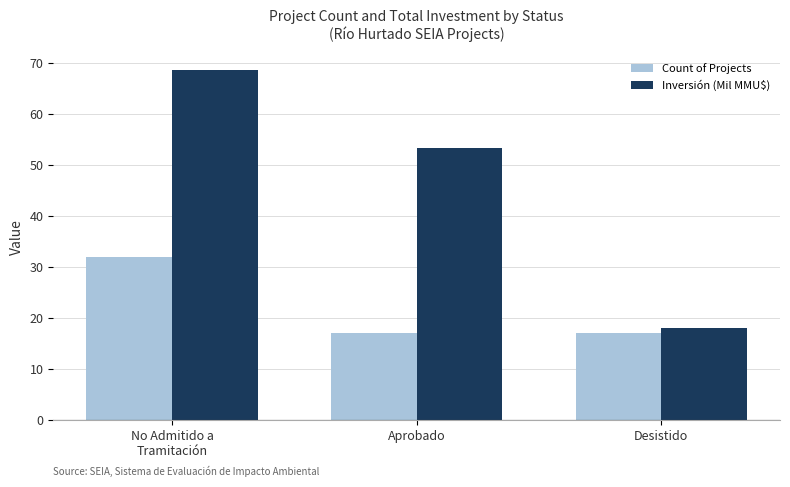

How many bars are there in each group?

2